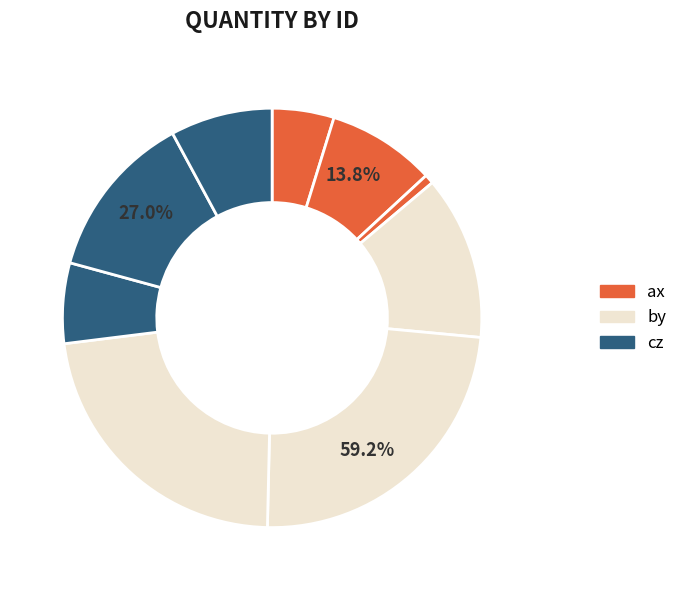

Is the sum of ax_552 and by_107 greater than half?

No